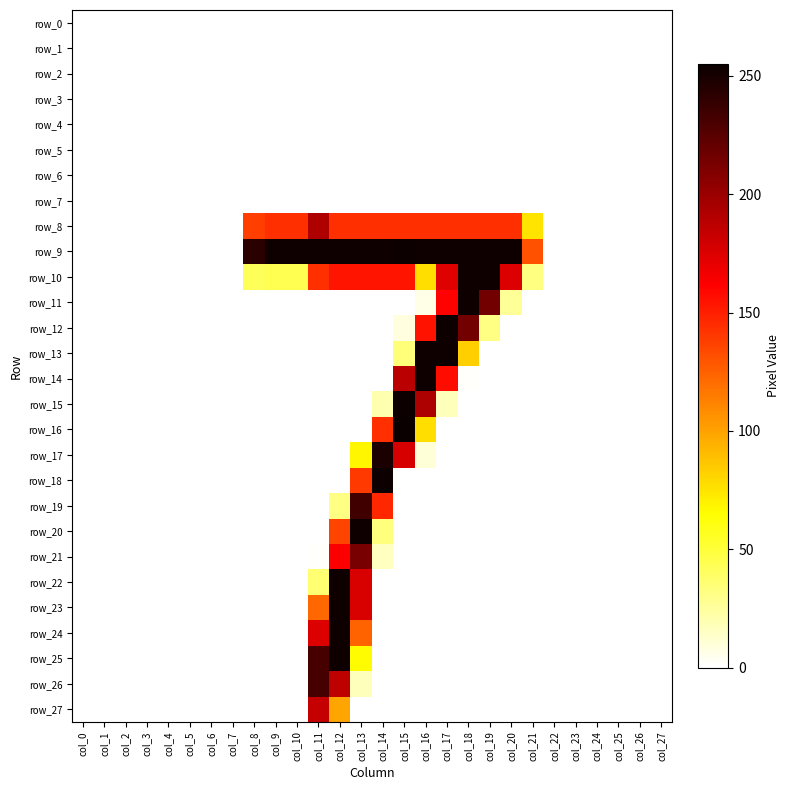

What is the spread (max minus min) of values at col_8?

243